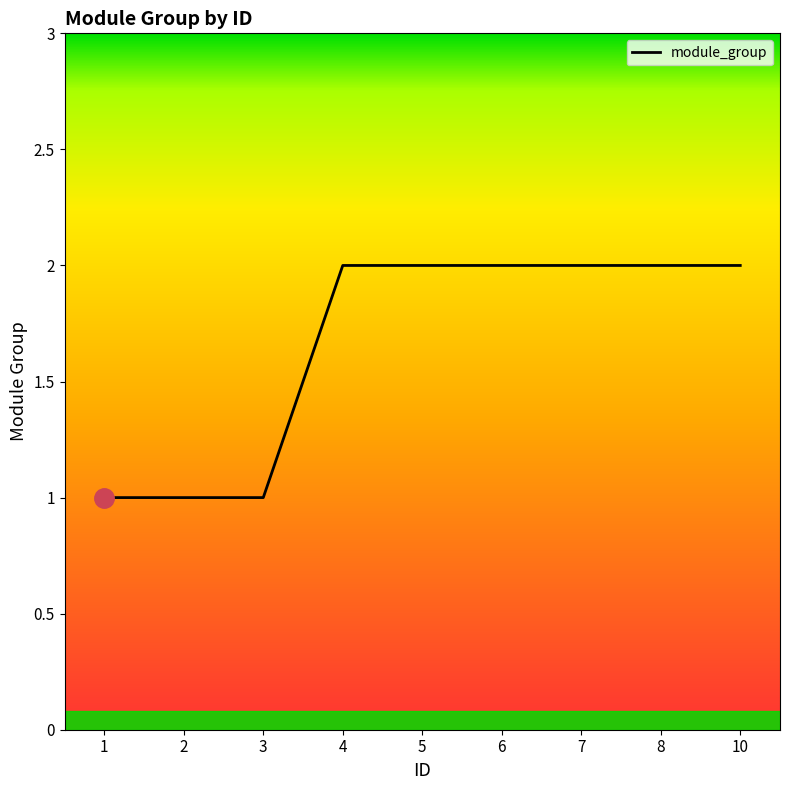

Between 10 and 3, which is larger?

10